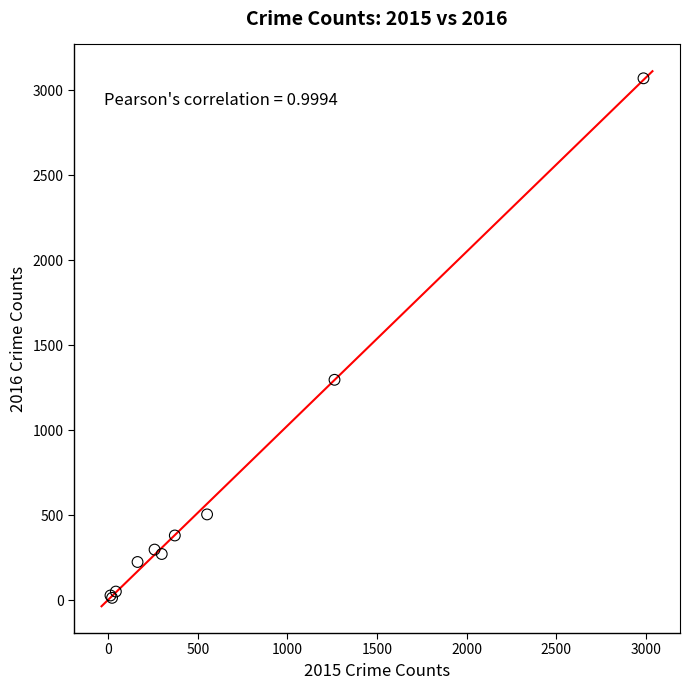

What Y value in the scatter plot is closest to 1542?

1297